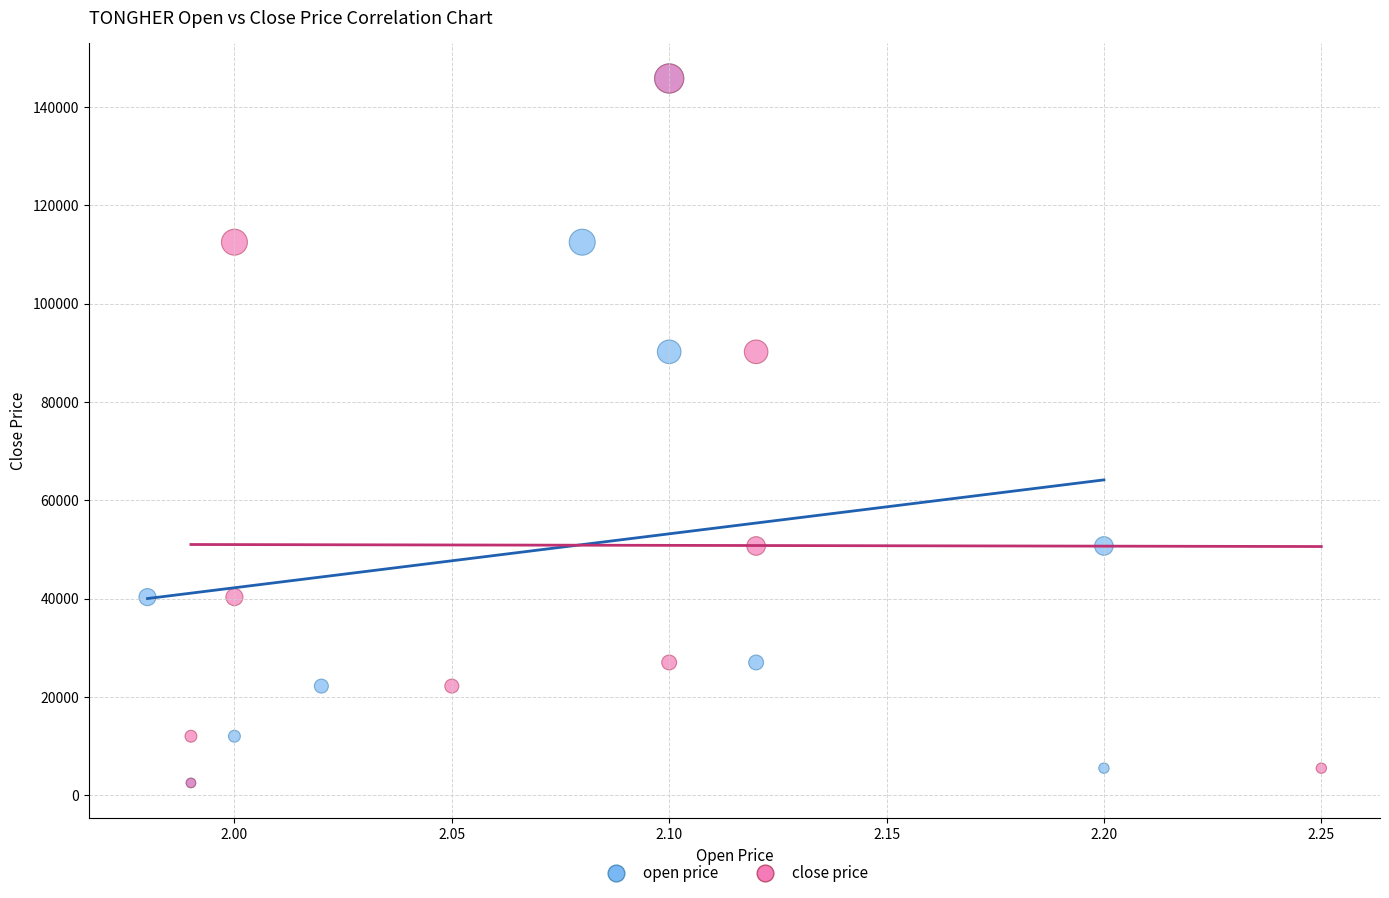

What are all the series names shown in the legend?

open price, close price